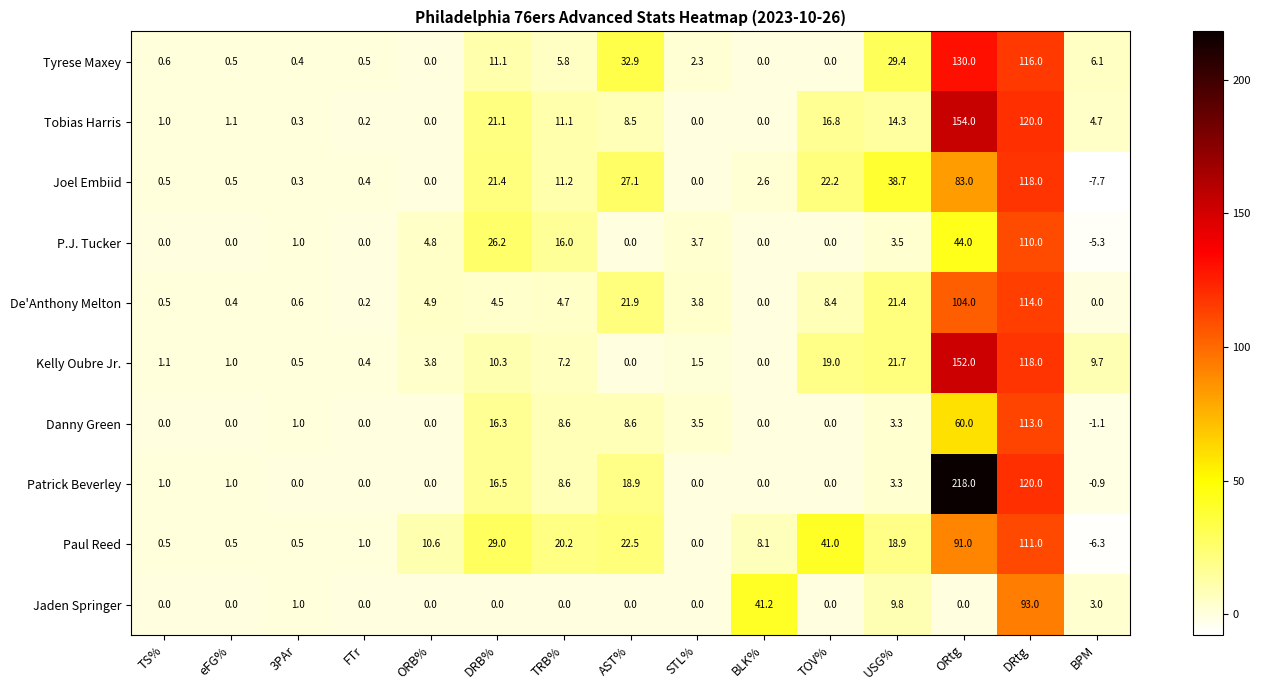

What is the smallest value displayed?

-7.7